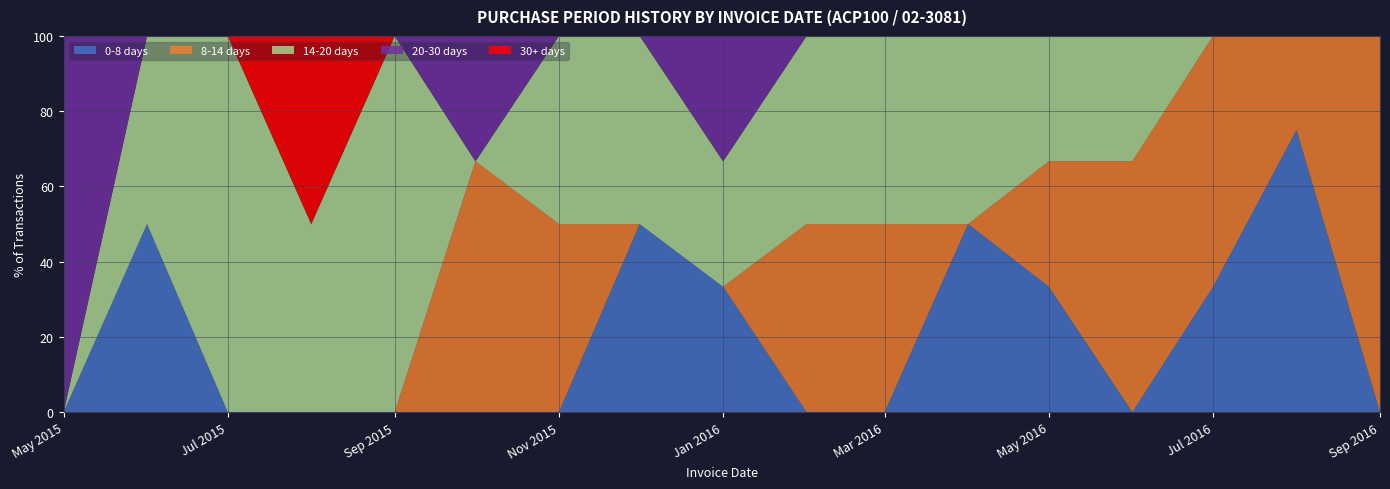

What is the total value across all series at May 2016?

100.0